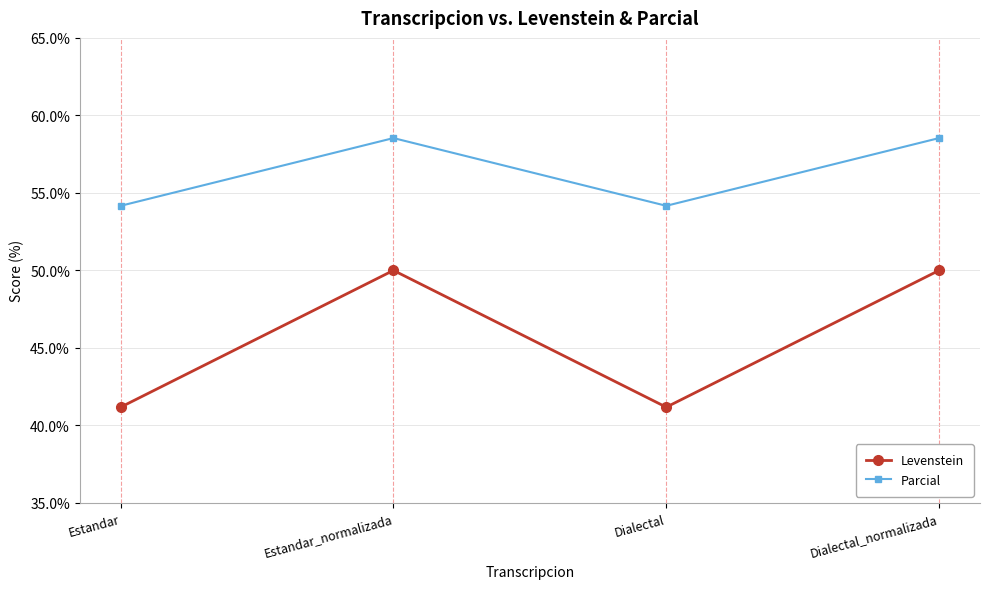

At how many categories does at least one series exceed 45?

4